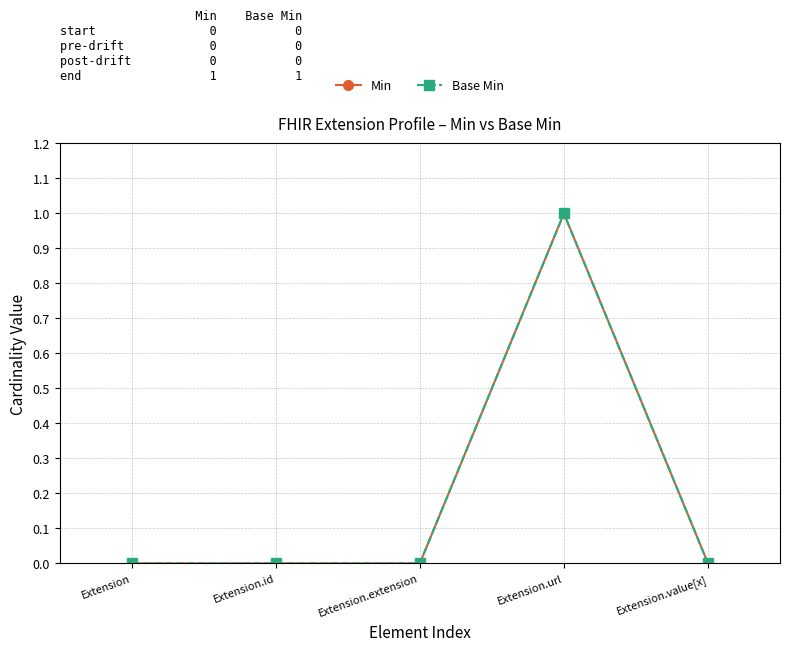

At which category is the sum across all series the highest?

Extension.url